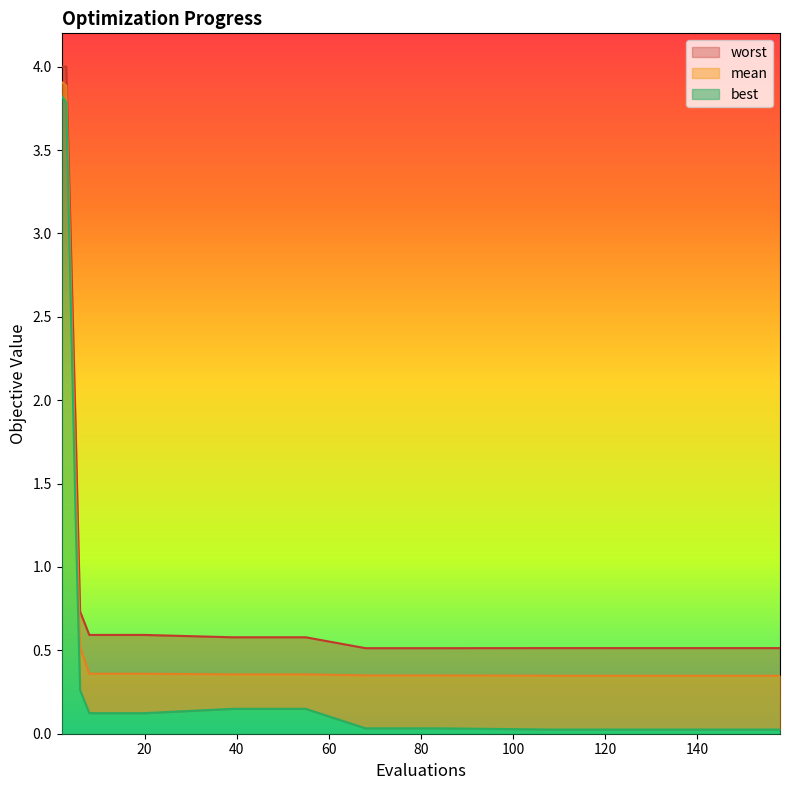

At 84, list the series in order from largest to smallest.

worst, mean, best